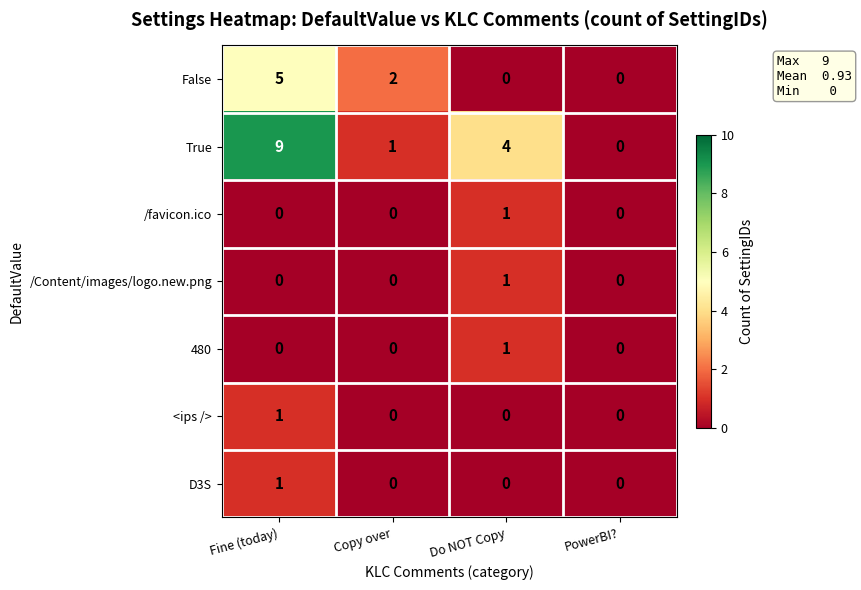

How many positive values does the False series have?

2